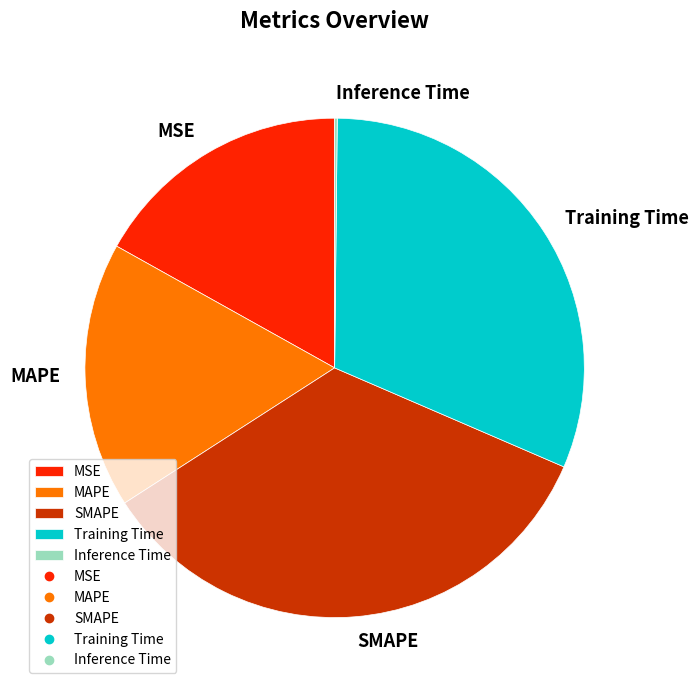

Is there any slice that represents more than half of the pie?

No